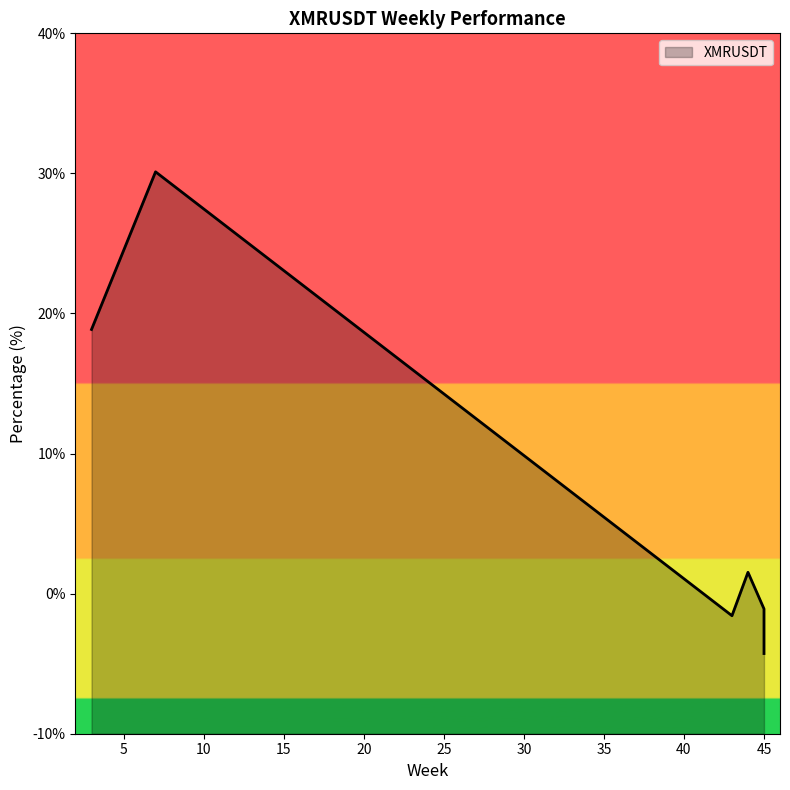

What is the average value?

7.3